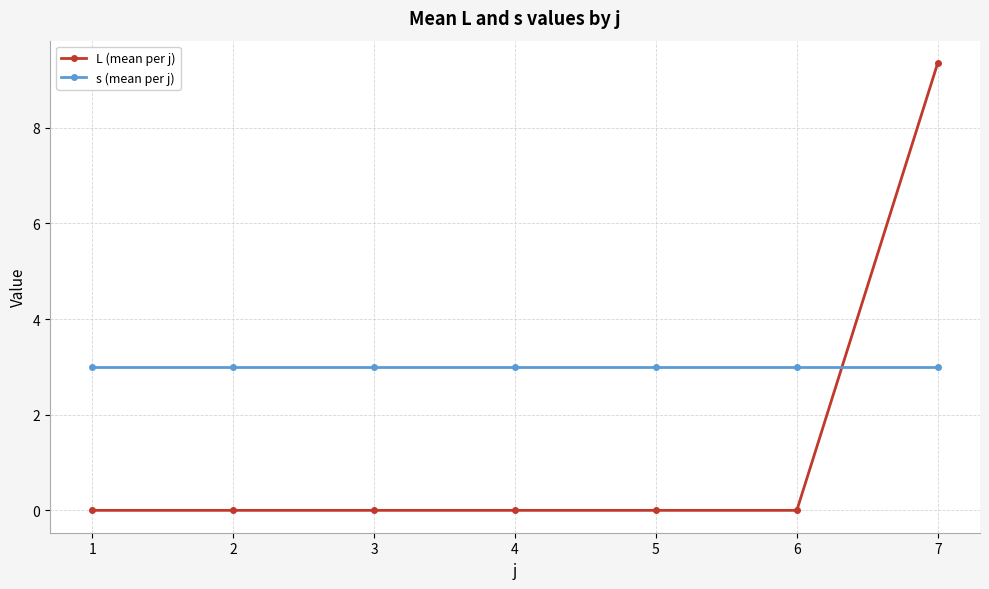

Is the value of s (mean per j) at 1 greater than the value of L (mean per j) at 2?

Yes